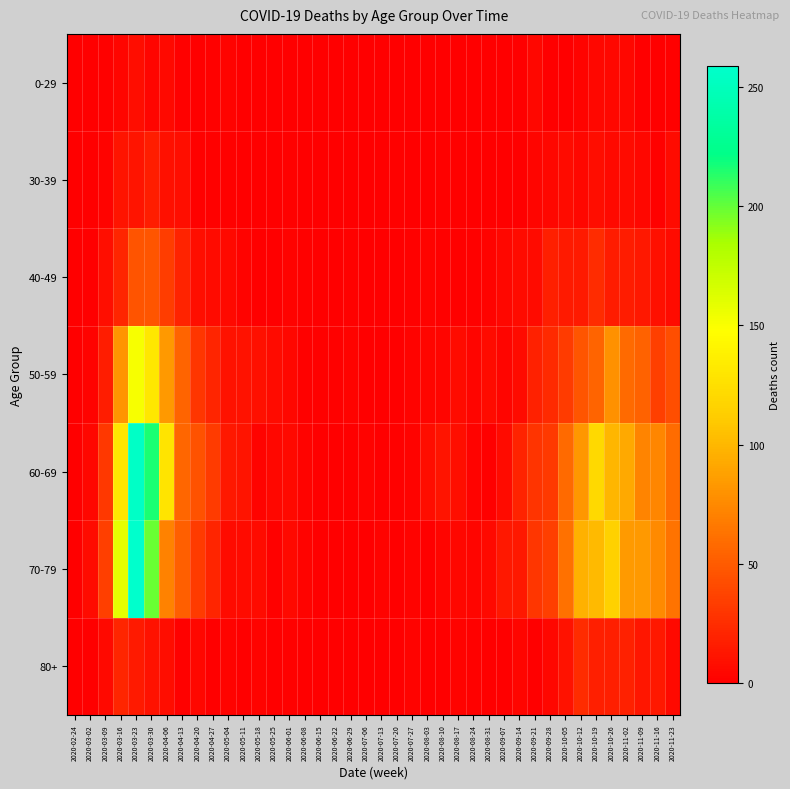

Reading left to right, transcribe all the data shown in this chart.

0-29: 2020-02-24=0	2020-03-02=0	2020-03-09=2	2020-03-16=4	2020-03-23=8	2020-03-30=4	2020-04-06=6	2020-04-13=2	2020-04-20=1	2020-04-27=2	2020-05-04=3	2020-05-11=1	2020-05-18=0	2020-05-25=0	2020-06-01=0	2020-06-08=0	2020-06-15=0	2020-06-22=1	2020-06-29=0	2020-07-06=0	2020-07-13=0	2020-07-20=1	2020-07-27=0	2020-08-03=1	2020-08-10=1	2020-08-17=0	2020-08-24=0	2020-08-31=0	2020-09-07=0	2020-09-14=1	2020-09-21=5	2020-09-28=0	2020-10-05=1	2020-10-12=3	2020-10-19=5	2020-10-26=5	2020-11-02=5	2020-11-09=1	2020-11-16=0	2020-11-23=2
30-39: 2020-02-24=0	2020-03-02=1	2020-03-09=3	2020-03-16=12	2020-03-23=12	2020-03-30=17	2020-04-06=10	2020-04-13=9	2020-04-20=2	2020-04-27=2	2020-05-04=2	2020-05-11=0	2020-05-18=1	2020-05-25=0	2020-06-01=2	2020-06-08=0	2020-06-15=0	2020-06-22=0	2020-06-29=0	2020-07-06=1	2020-07-13=0	2020-07-20=2	2020-07-27=0	2020-08-03=0	2020-08-10=2	2020-08-17=2	2020-08-24=0	2020-08-31=0	2020-09-07=1	2020-09-14=1	2020-09-21=4	2020-09-28=5	2020-10-05=7	2020-10-12=5	2020-10-19=8	2020-10-26=6	2020-11-02=7	2020-11-09=5	2020-11-16=2	2020-11-23=7
40-49: 2020-02-24=1	2020-03-02=1	2020-03-09=9	2020-03-16=21	2020-03-23=46	2020-03-30=47	2020-04-06=34	2020-04-13=20	2020-04-20=9	2020-04-27=7	2020-05-04=6	2020-05-11=3	2020-05-18=0	2020-05-25=1	2020-06-01=3	2020-06-08=2	2020-06-15=1	2020-06-22=1	2020-06-29=2	2020-07-06=1	2020-07-13=0	2020-07-20=1	2020-07-27=2	2020-08-03=3	2020-08-10=2	2020-08-17=2	2020-08-24=2	2020-08-31=3	2020-09-07=5	2020-09-14=7	2020-09-21=7	2020-09-28=18	2020-10-05=15	2020-10-12=15	2020-10-19=25	2020-10-26=16	2020-11-02=16	2020-11-09=14	2020-11-16=10	2020-11-23=7
50-59: 2020-02-24=1	2020-03-02=3	2020-03-09=17	2020-03-16=81	2020-03-23=151	2020-03-30=131	2020-04-06=83	2020-04-13=55	2020-04-20=30	2020-04-27=21	2020-05-04=11	2020-05-11=11	2020-05-18=10	2020-05-25=7	2020-06-01=5	2020-06-08=2	2020-06-15=2	2020-06-22=2	2020-06-29=3	2020-07-06=1	2020-07-13=0	2020-07-20=1	2020-07-27=3	2020-08-03=4	2020-08-10=4	2020-08-17=7	2020-08-24=4	2020-08-31=7	2020-09-07=4	2020-09-14=7	2020-09-21=19	2020-09-28=24	2020-10-05=33	2020-10-12=47	2020-10-19=55	2020-10-26=79	2020-11-02=58	2020-11-09=54	2020-11-16=35	2020-11-23=43
60-69: 2020-02-24=1	2020-03-02=5	2020-03-09=31	2020-03-16=130	2020-03-23=255	2020-03-30=216	2020-04-06=129	2020-04-13=56	2020-04-20=45	2020-04-27=33	2020-05-04=14	2020-05-11=12	2020-05-18=3	2020-05-25=5	2020-06-01=6	2020-06-08=3	2020-06-15=1	2020-06-22=0	2020-06-29=0	2020-07-06=3	2020-07-13=0	2020-07-20=2	2020-07-27=3	2020-08-03=8	2020-08-10=12	2020-08-17=9	2020-08-24=3	2020-08-31=1	2020-09-07=7	2020-09-14=20	2020-09-21=29	2020-09-28=32	2020-10-05=58	2020-10-12=82	2020-10-19=121	2020-10-26=100	2020-11-02=93	2020-11-09=72	2020-11-16=73	2020-11-23=59
70-79: 2020-02-24=1	2020-03-02=7	2020-03-09=35	2020-03-16=158	2020-03-23=259	2020-03-30=199	2020-04-06=71	2020-04-13=52	2020-04-20=33	2020-04-27=21	2020-05-04=7	2020-05-11=7	2020-05-18=7	2020-05-25=2	2020-06-01=6	2020-06-08=3	2020-06-15=1	2020-06-22=1	2020-06-29=0	2020-07-06=0	2020-07-13=3	2020-07-20=1	2020-07-27=3	2020-08-03=1	2020-08-10=4	2020-08-17=5	2020-08-24=4	2020-08-31=6	2020-09-07=14	2020-09-14=14	2020-09-21=30	2020-09-28=35	2020-10-05=62	2020-10-12=97	2020-10-19=102	2020-10-26=115	2020-11-02=84	2020-11-09=83	2020-11-16=75	2020-11-23=63
80+: 2020-02-24=0	2020-03-02=1	2020-03-09=6	2020-03-16=21	2020-03-23=15	2020-03-30=11	2020-04-06=8	2020-04-13=2	2020-04-20=5	2020-04-27=0	2020-05-04=3	2020-05-11=0	2020-05-18=3	2020-05-25=1	2020-06-01=2	2020-06-08=0	2020-06-15=1	2020-06-22=0	2020-06-29=0	2020-07-06=0	2020-07-13=0	2020-07-20=1	2020-07-27=3	2020-08-03=1	2020-08-10=1	2020-08-17=3	2020-08-24=2	2020-08-31=0	2020-09-07=0	2020-09-14=4	2020-09-21=1	2020-09-28=5	2020-10-05=11	2020-10-12=25	2020-10-19=18	2020-10-26=18	2020-11-02=19	2020-11-09=13	2020-11-16=14	2020-11-23=6